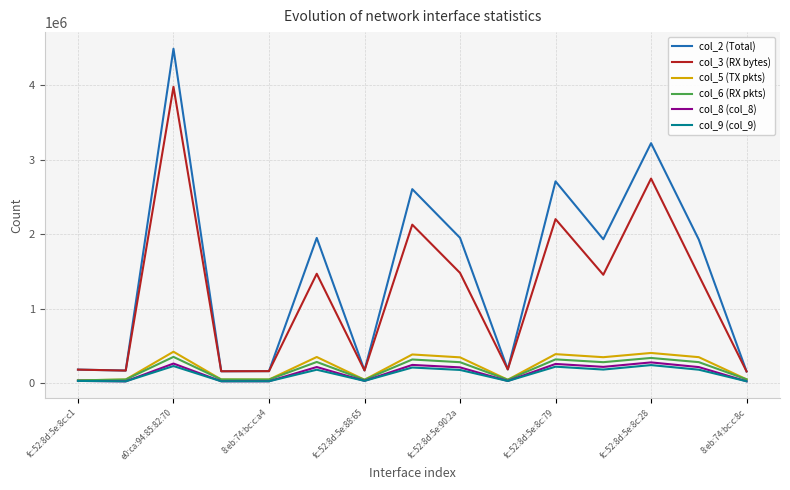

What is the maximum value for col_3 (RX bytes)?

3979713